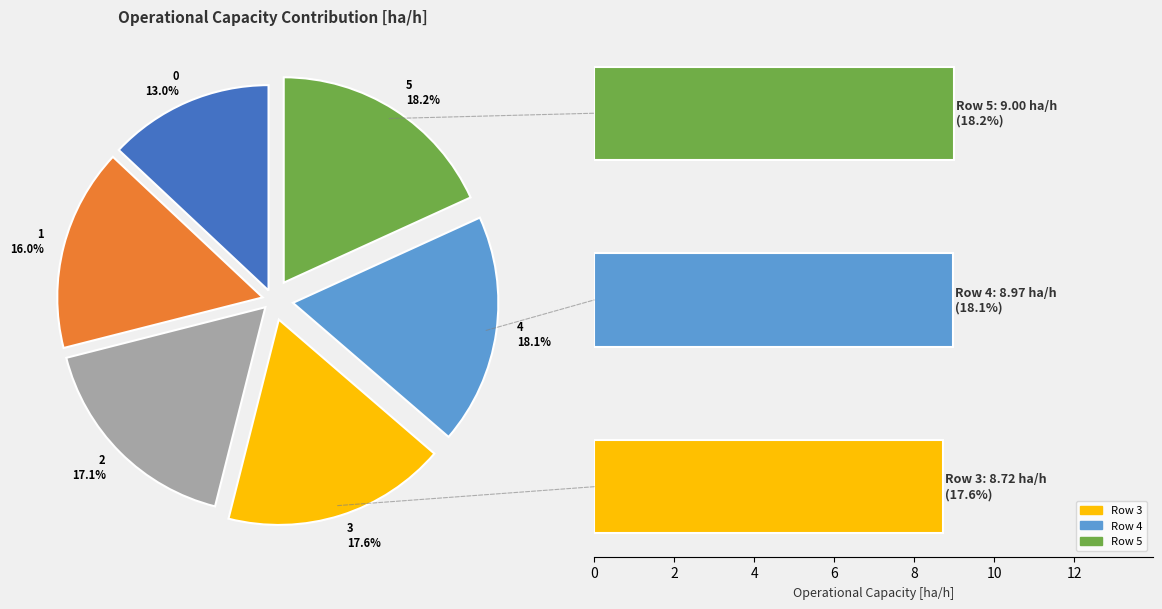

To the nearest percent, what is the difference between the largest and smallest slice percentages?

5%